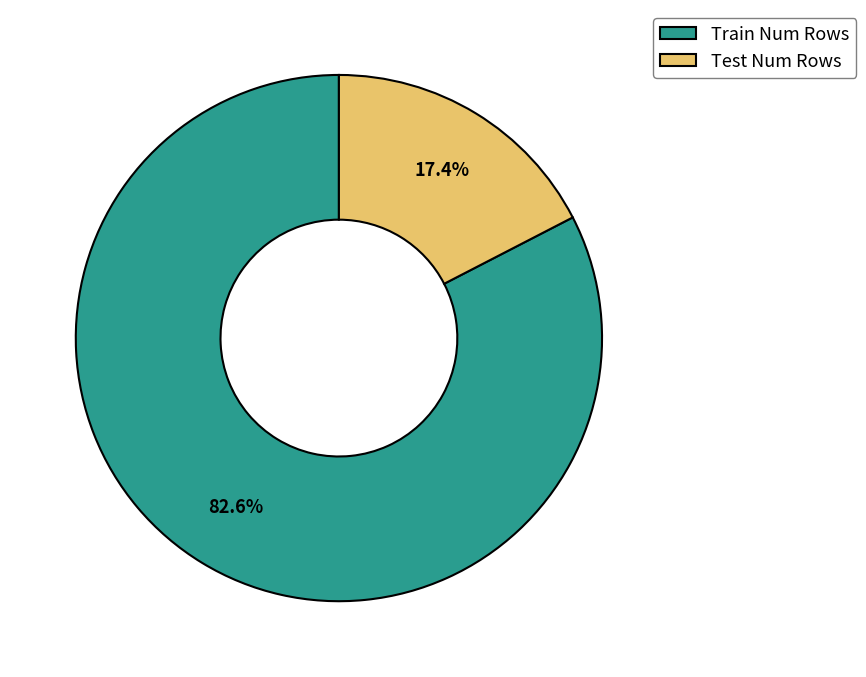

Do Test Num Rows and Train Num Rows together represent more than half of the pie?

Yes